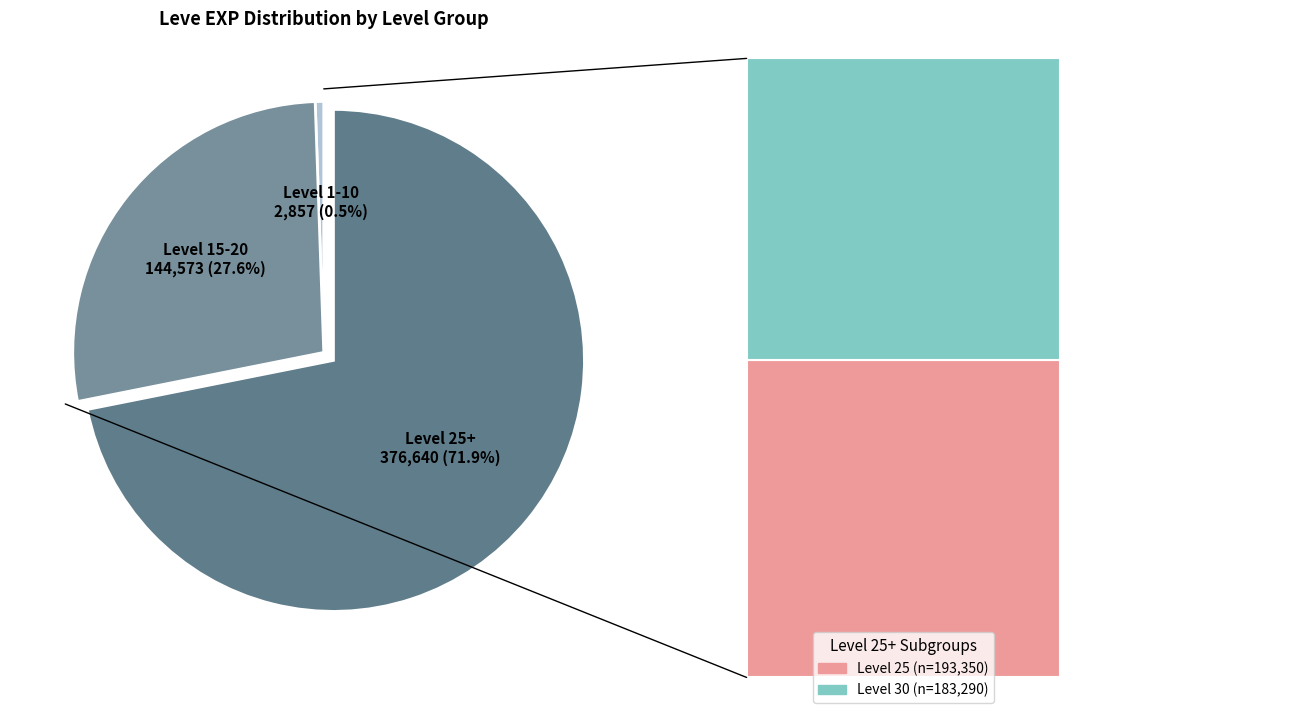

True or false: Leve Level 15 accounts for 3% of the total.

False